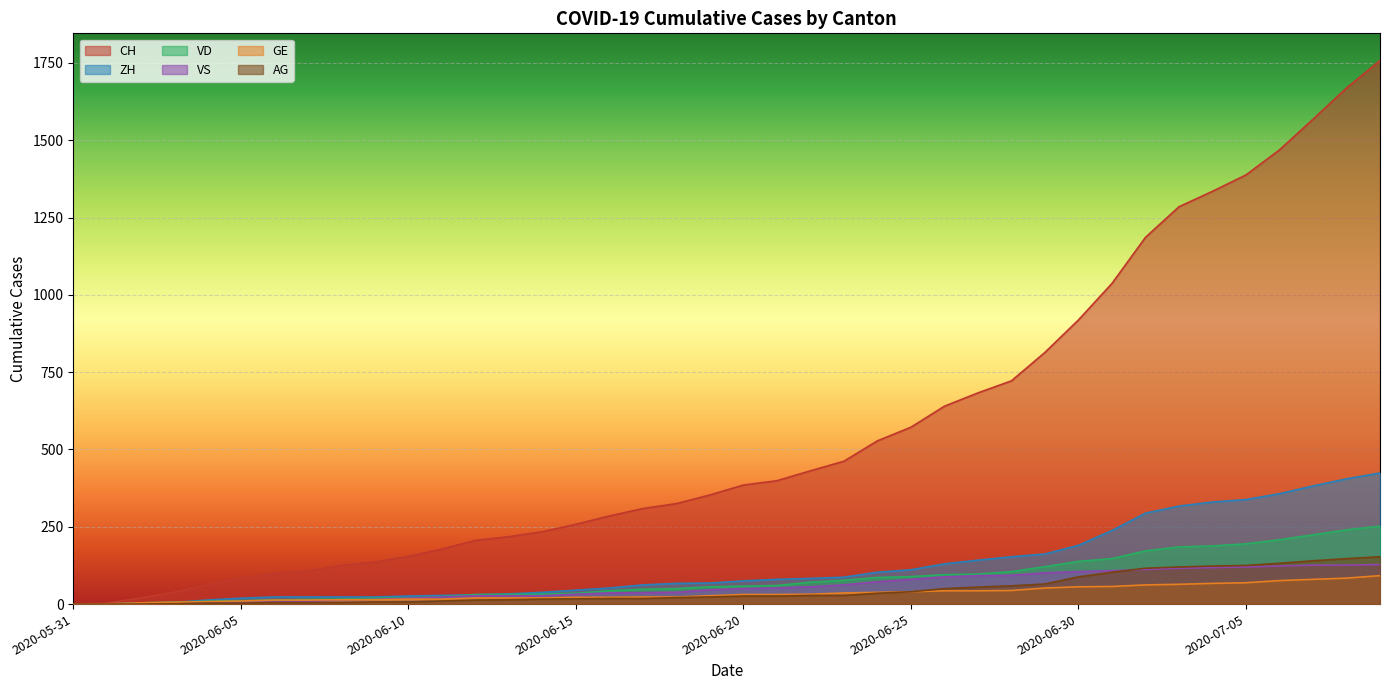

Does the chart display data point markers on the line(s)?

No